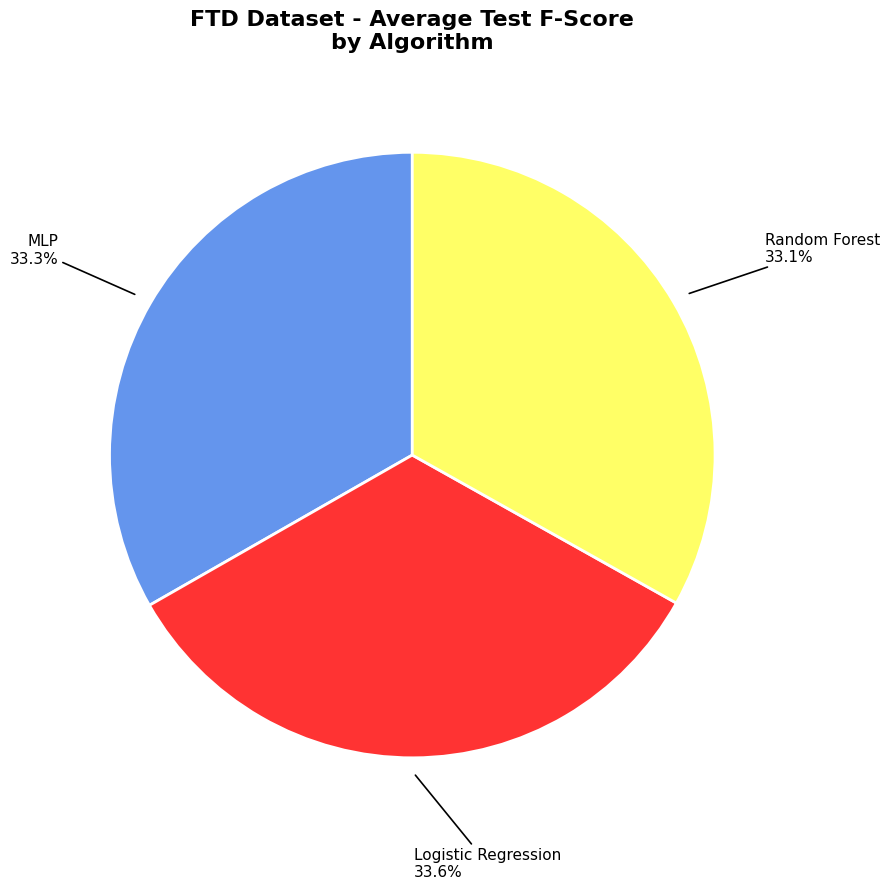

How many slices are in this pie chart?

3